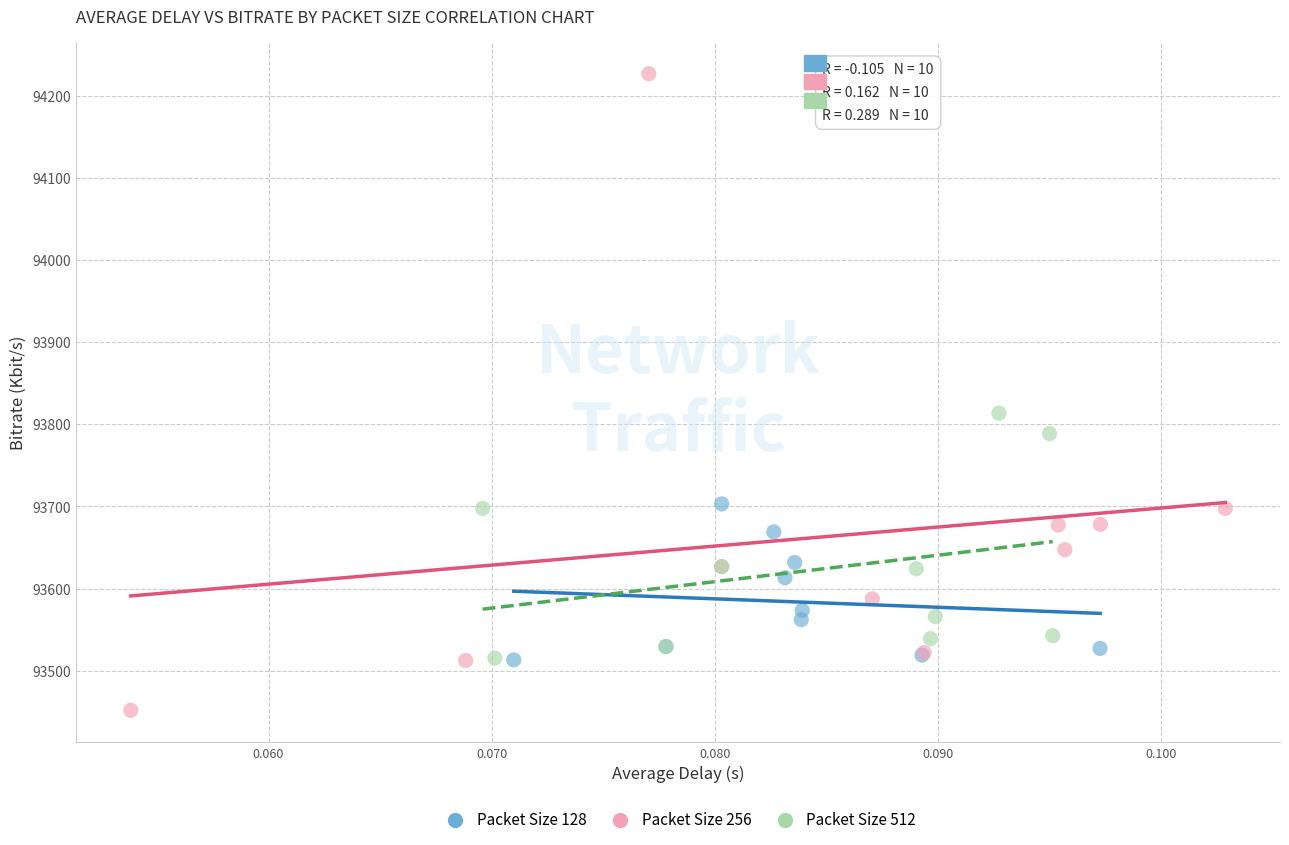

Which series has the widest spread of Y values?

Packet Size 256